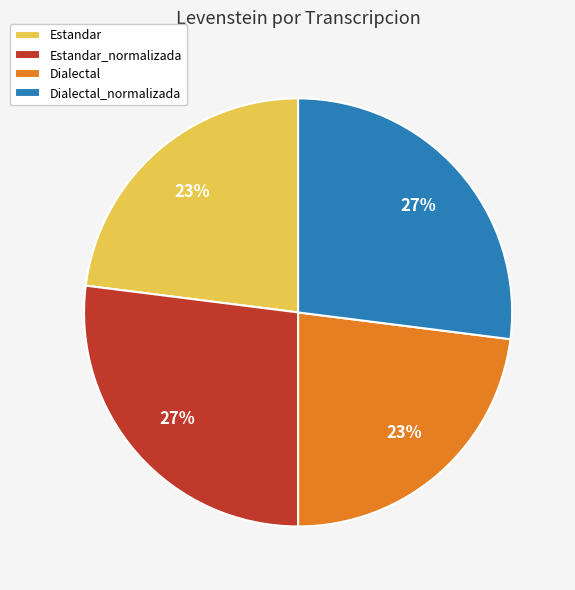

True or false: Estandar accounts for 23% of the total.

True